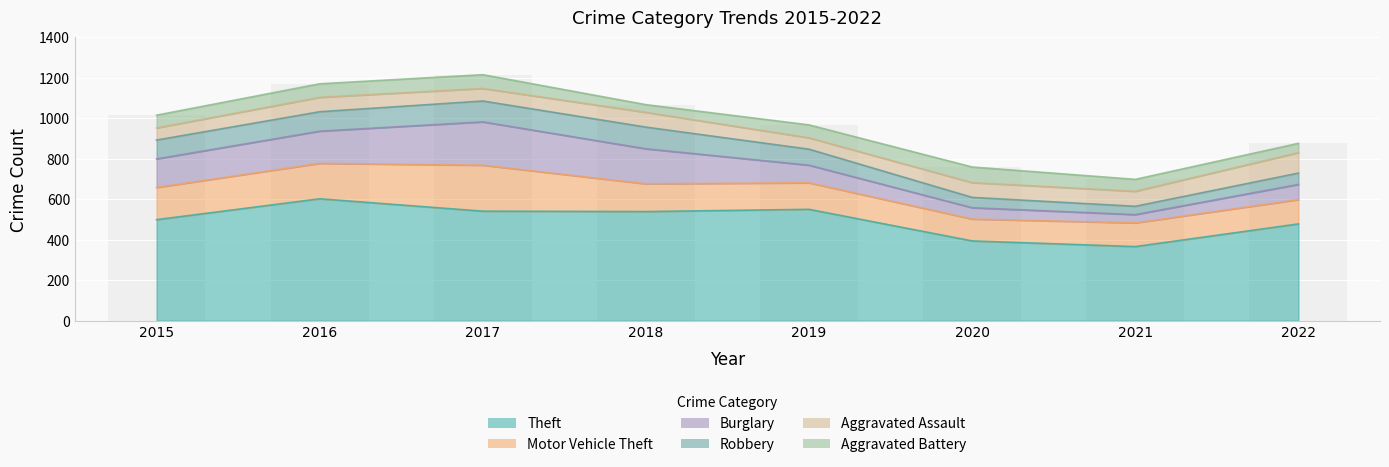

What is the total value across all series at 2016?

1170